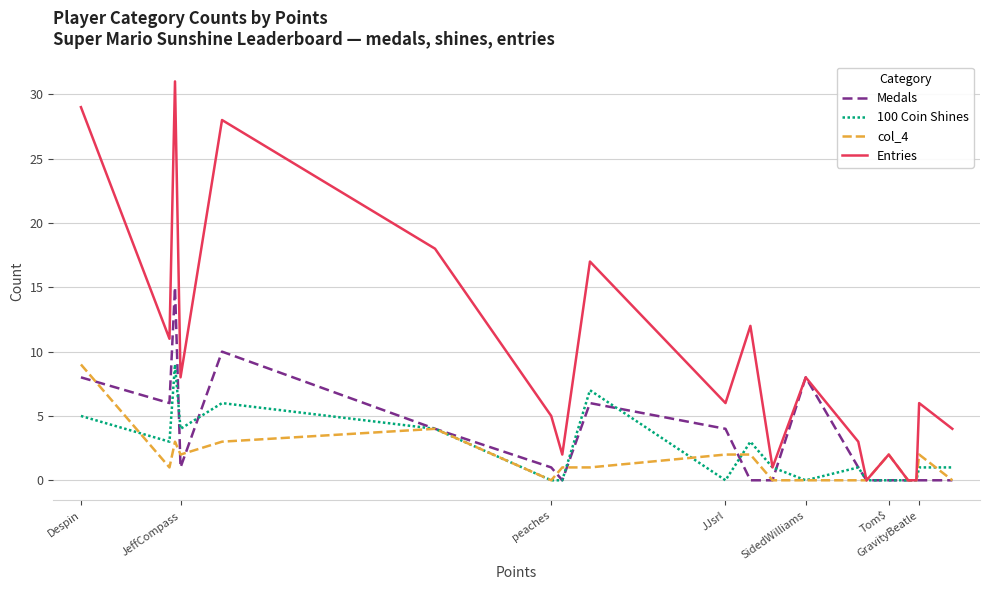

After their last crossing, which series has the higher values: 100 Coin Shines or col_4?

100 Coin Shines